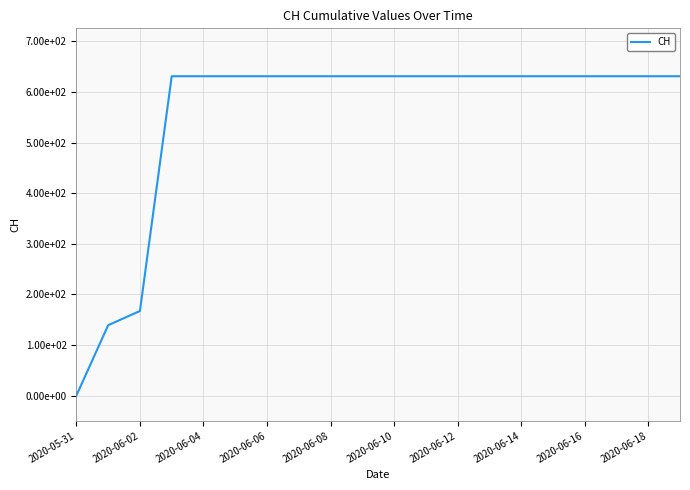

What is the difference between the second highest and second lowest values?

492